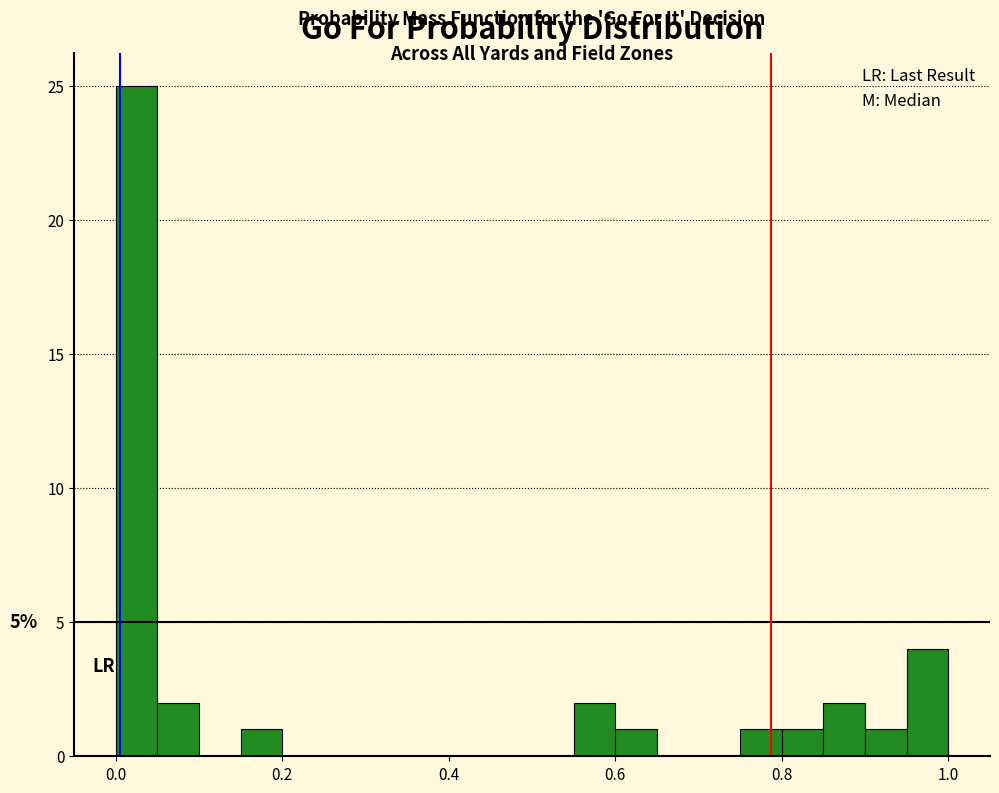

Read against the x-axis, roughly where is the centre of the tallest bar?

0.02